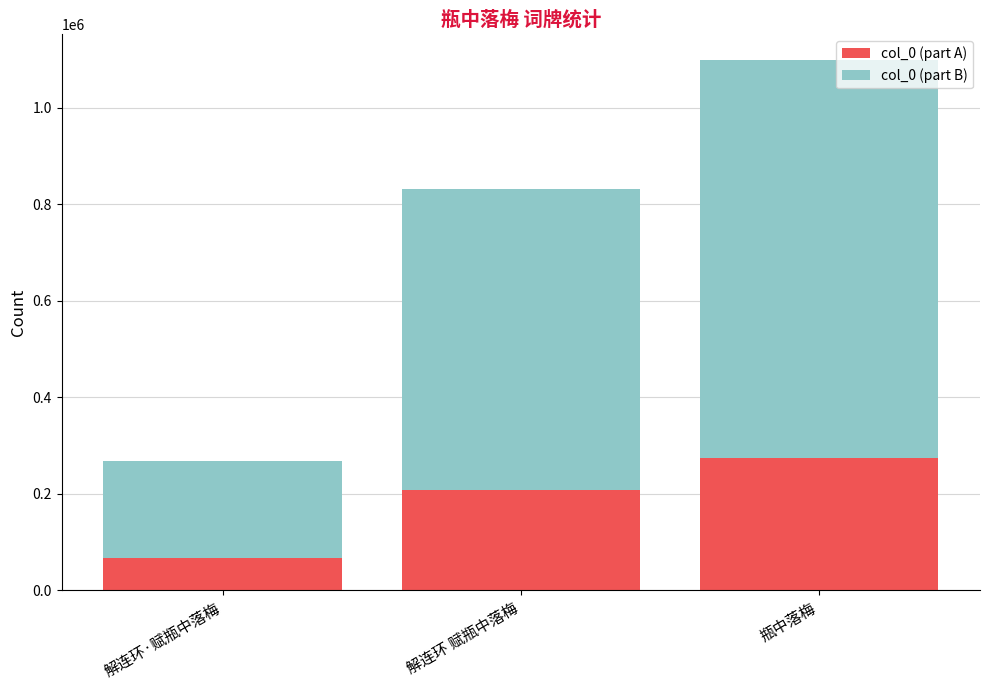

Which category has the highest value in the col_0 (part A) series?

瓶中落梅